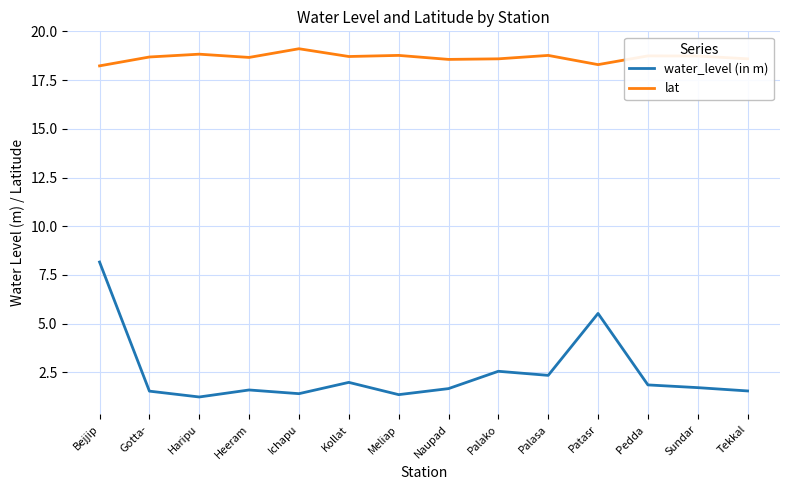

The value of water_level (in m) at Naupad is 1.7. True or false?

True